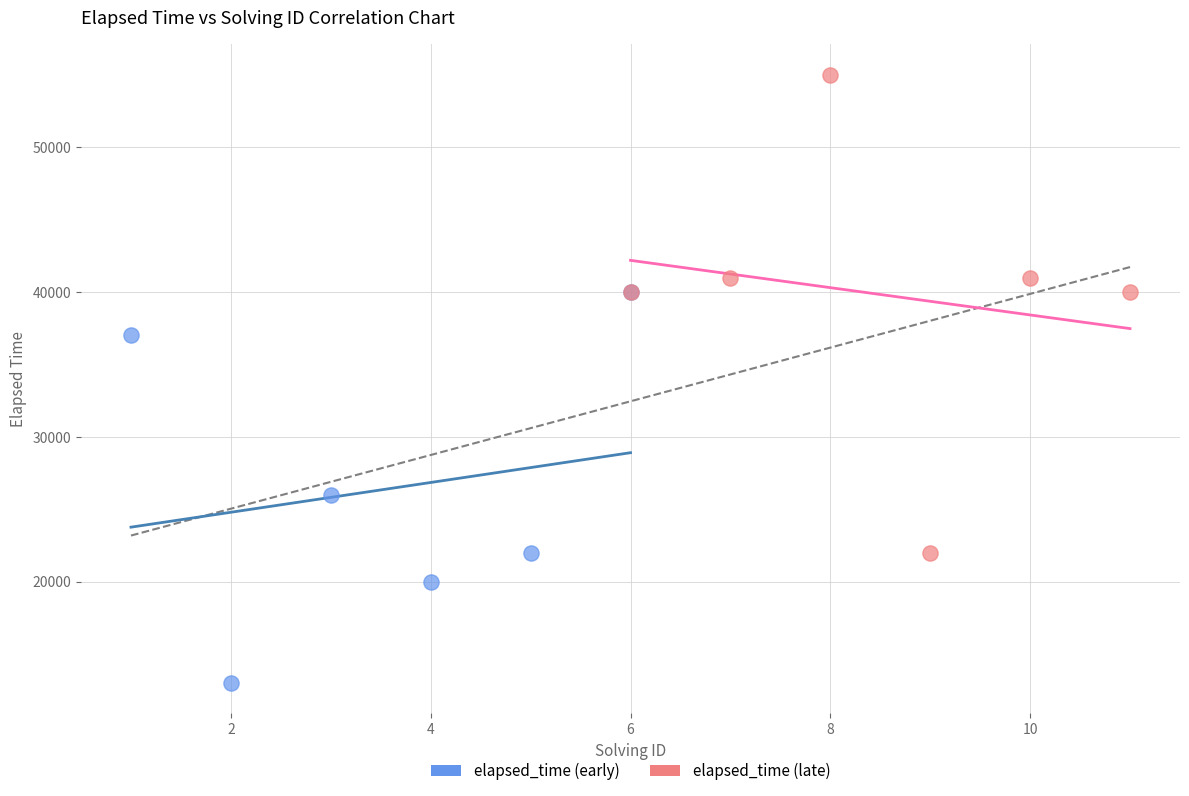

Which series contains the lowest Y value?

elapsed_time (early)